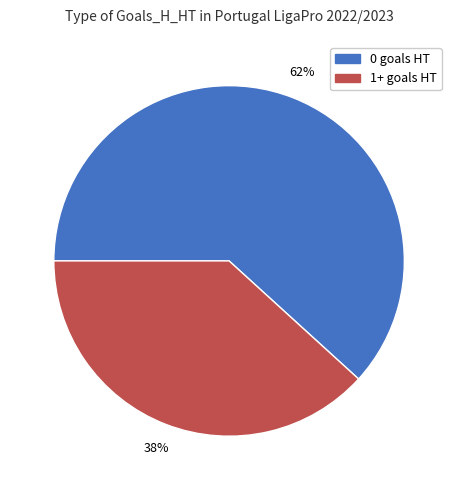

To the nearest percent, what is the difference between the largest and smallest slice percentages?

24%